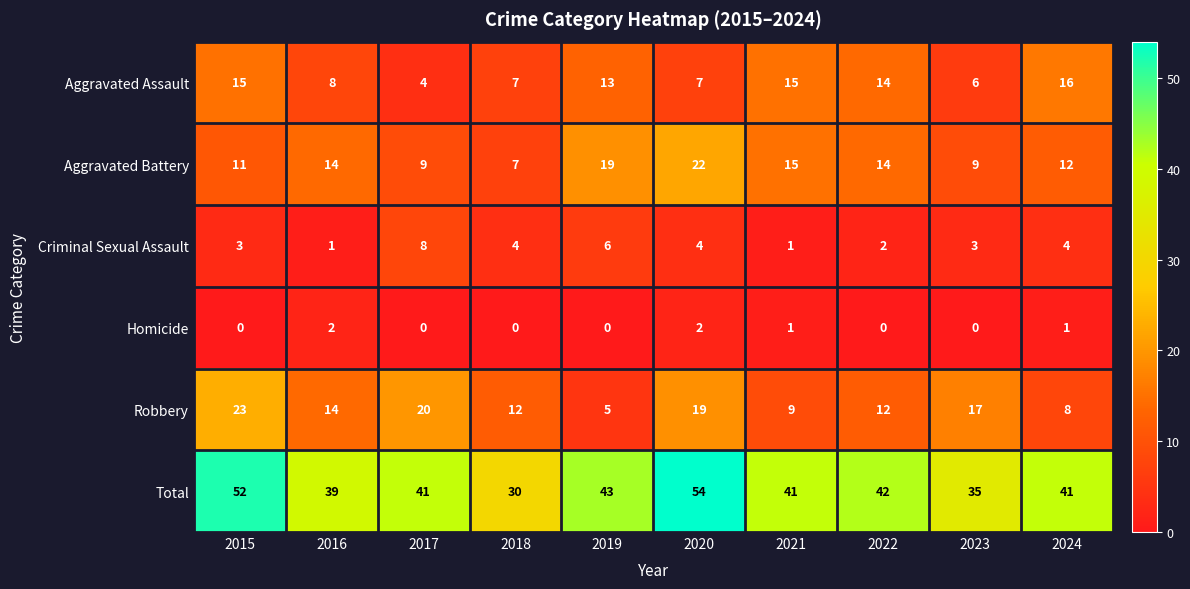

Which label corresponds to the largest value in the chart?

2020